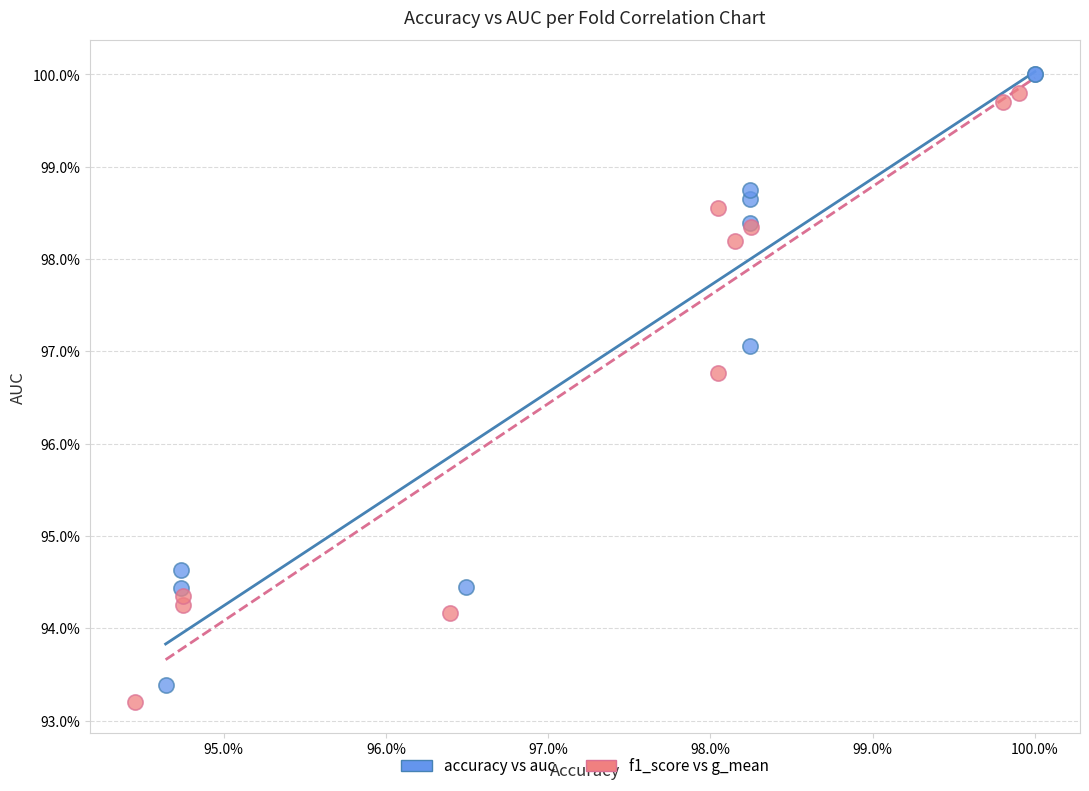

Which series reaches the maximum Y coordinate?

accuracy vs auc